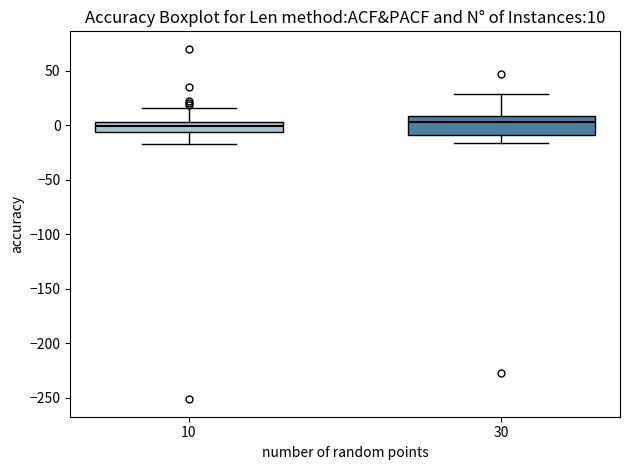

Which box is the tallest, from its lower edge to its upper edge?

30